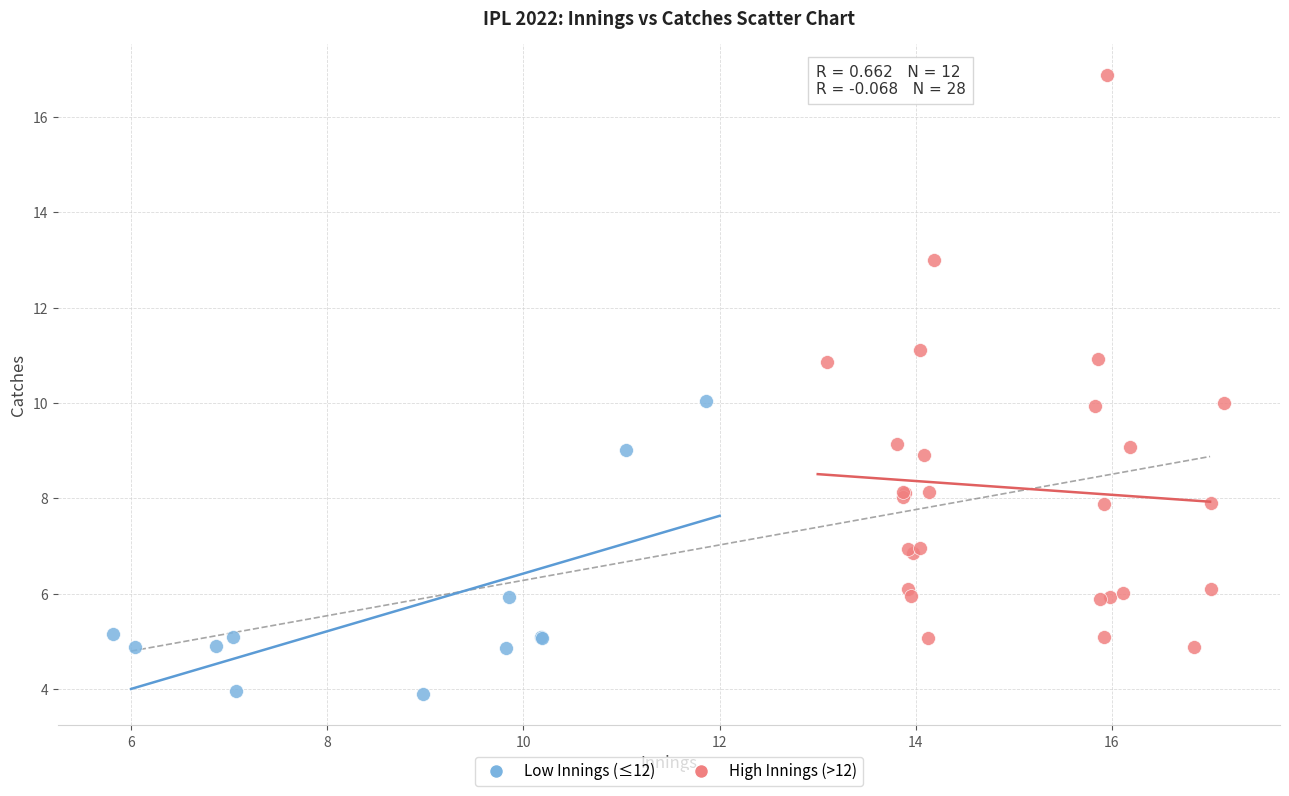

Which series reaches the maximum Y coordinate?

High Innings (>12)